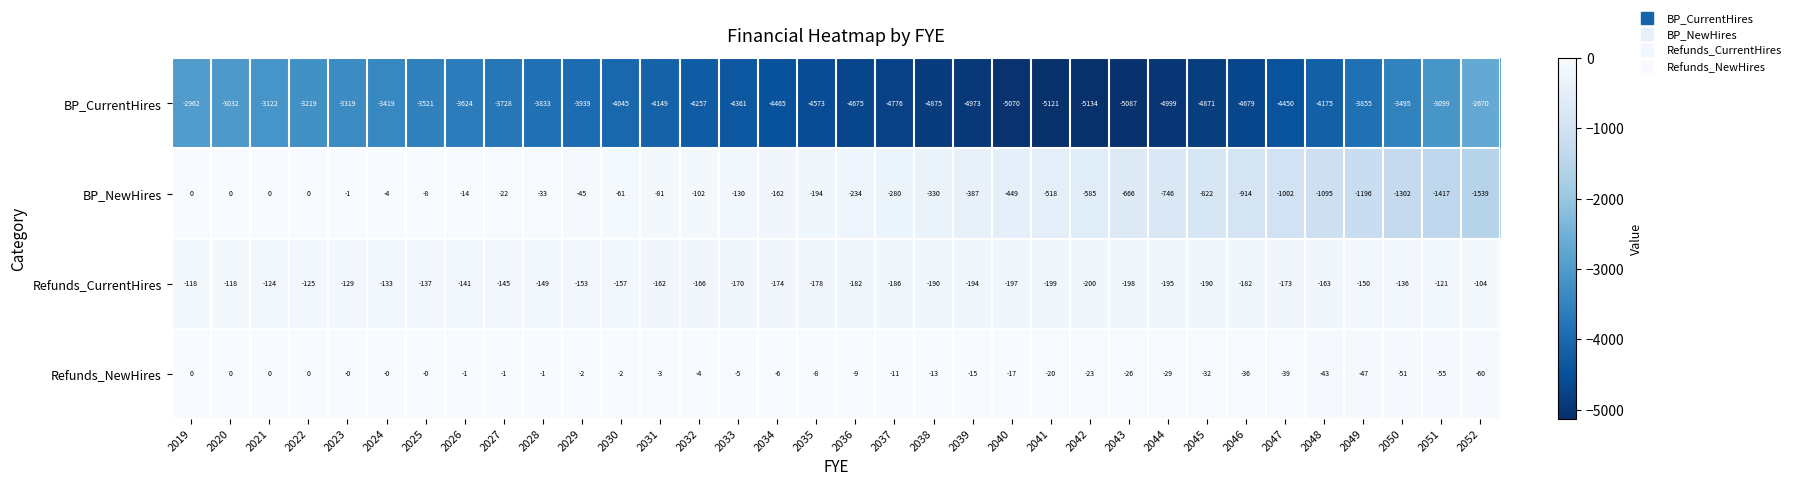

What is the minimum value for Refunds_NewHires?

-60